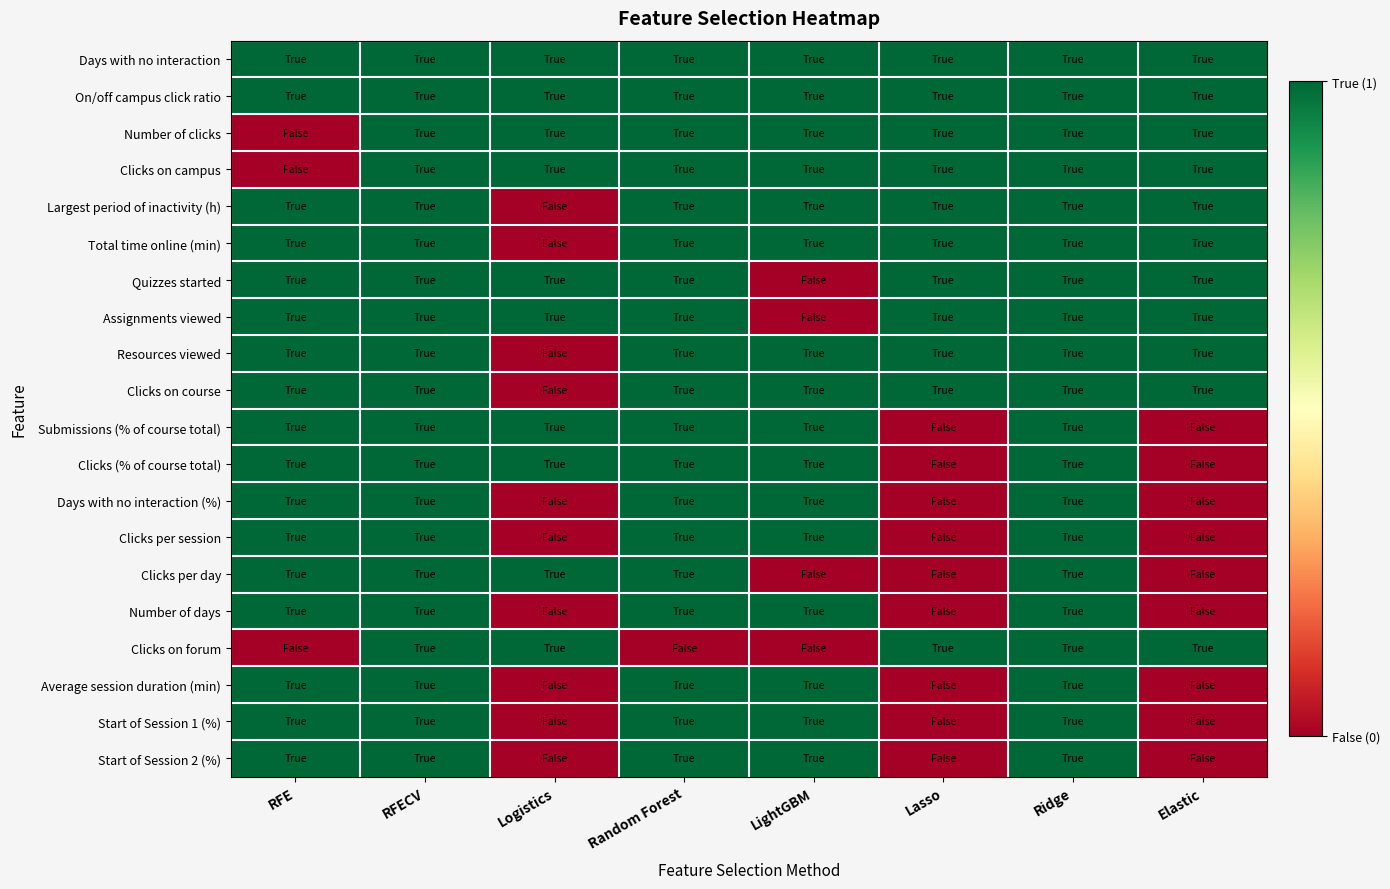

What is the total value across all series at Ridge?

20